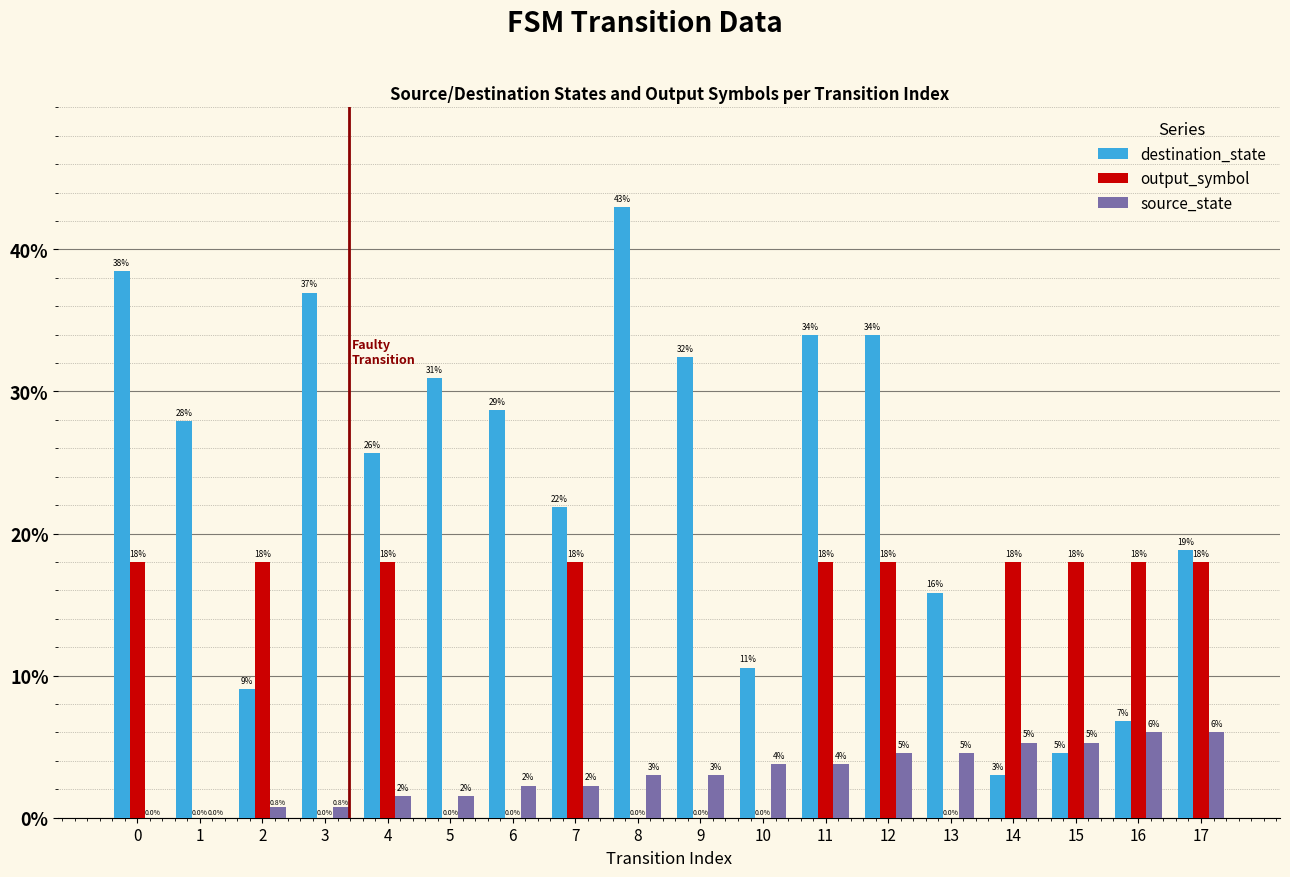

At which label is destination_state closest to 23?

7